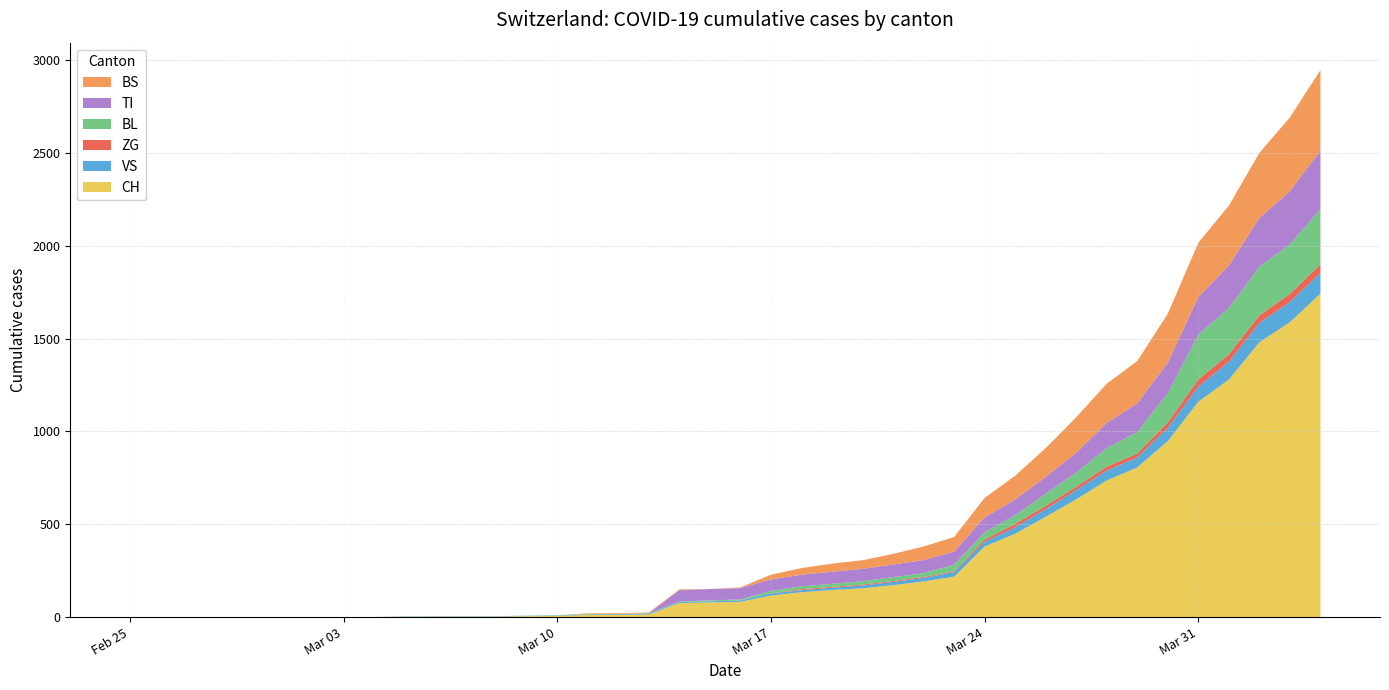

Reading left to right, transcribe all the data shown in this chart.

CH: 2020-02-25=0	2020-02-26=0	2020-02-27=0	2020-02-28=0	2020-02-29=0	2020-03-01=0	2020-03-02=0	2020-03-03=0	2020-03-04=0	2020-03-05=2	2020-03-06=3	2020-03-07=3	2020-03-08=3	2020-03-09=5	2020-03-10=6	2020-03-11=11	2020-03-12=12	2020-03-13=14	2020-03-14=76	2020-03-15=79	2020-03-16=82	2020-03-17=116	2020-03-18=134	2020-03-19=146	2020-03-20=155	2020-03-21=172	2020-03-22=192	2020-03-23=218	2020-03-24=380	2020-03-25=449	2020-03-26=540	2020-03-27=634	2020-03-28=736	2020-03-29=806	2020-03-30=948	2020-03-31=1160	2020-04-01=1279	2020-04-02=1480	2020-04-03=1588	2020-04-04=1742
VS: 2020-02-25=0	2020-02-26=0	2020-02-27=0	2020-02-28=0	2020-02-29=0	2020-03-01=0	2020-03-02=0	2020-03-03=0	2020-03-04=0	2020-03-05=2	2020-03-06=2	2020-03-07=2	2020-03-08=2	2020-03-09=2	2020-03-10=2	2020-03-11=3	2020-03-12=3	2020-03-13=5	2020-03-14=6	2020-03-15=6	2020-03-16=8	2020-03-17=11	2020-03-18=11	2020-03-19=12	2020-03-20=15	2020-03-21=17	2020-03-22=19	2020-03-23=24	2020-03-24=25	2020-03-25=35	2020-03-26=41	2020-03-27=50	2020-03-28=53	2020-03-29=54	2020-03-30=71	2020-03-31=81	2020-04-01=96	2020-04-02=104	2020-04-03=109	2020-04-04=112
ZG: 2020-02-25=0	2020-02-26=0	2020-02-27=0	2020-02-28=0	2020-02-29=0	2020-03-01=0	2020-03-02=0	2020-03-03=0	2020-03-04=0	2020-03-05=0	2020-03-06=0	2020-03-07=0	2020-03-08=0	2020-03-09=0	2020-03-10=0	2020-03-11=0	2020-03-12=0	2020-03-13=0	2020-03-14=0	2020-03-15=0	2020-03-16=0	2020-03-17=1	2020-03-18=5	2020-03-19=5	2020-03-20=5	2020-03-21=5	2020-03-22=5	2020-03-23=5	2020-03-24=12	2020-03-25=18	2020-03-26=18	2020-03-27=18	2020-03-28=21	2020-03-29=21	2020-03-30=29	2020-03-31=39	2020-04-01=40	2020-04-02=41	2020-04-03=44	2020-04-04=46
BL: 2020-02-25=0	2020-02-26=0	2020-02-27=0	2020-02-28=0	2020-02-29=0	2020-03-01=0	2020-03-02=0	2020-03-03=0	2020-03-04=0	2020-03-05=0	2020-03-06=0	2020-03-07=0	2020-03-08=0	2020-03-09=1	2020-03-10=2	2020-03-11=2	2020-03-12=2	2020-03-13=2	2020-03-14=2	2020-03-15=5	2020-03-16=5	2020-03-17=13	2020-03-18=16	2020-03-19=16	2020-03-20=18	2020-03-21=21	2020-03-22=21	2020-03-23=35	2020-03-24=40	2020-03-25=46	2020-03-26=65	2020-03-27=76	2020-03-28=100	2020-03-29=115	2020-03-30=158	2020-03-31=242	2020-04-01=249	2020-04-02=262	2020-04-03=266	2020-04-04=298
TI: 2020-02-25=0	2020-02-26=0	2020-02-27=0	2020-02-28=0	2020-02-29=0	2020-03-01=0	2020-03-02=0	2020-03-03=0	2020-03-04=0	2020-03-05=0	2020-03-06=0	2020-03-07=0	2020-03-08=0	2020-03-09=0	2020-03-10=0	2020-03-11=0	2020-03-12=0	2020-03-13=0	2020-03-14=61	2020-03-15=61	2020-03-16=61	2020-03-17=62	2020-03-18=62	2020-03-19=65	2020-03-20=67	2020-03-21=68	2020-03-22=70	2020-03-23=71	2020-03-24=80	2020-03-25=85	2020-03-26=91	2020-03-27=107	2020-03-28=136	2020-03-29=155	2020-03-30=165	2020-03-31=202	2020-04-01=229	2020-04-02=263	2020-04-03=287	2020-04-04=314
BS: 2020-02-25=0	2020-02-26=0	2020-02-27=0	2020-02-28=0	2020-02-29=0	2020-03-01=0	2020-03-02=0	2020-03-03=0	2020-03-04=0	2020-03-05=0	2020-03-06=0	2020-03-07=0	2020-03-08=0	2020-03-09=0	2020-03-10=0	2020-03-11=4	2020-03-12=4	2020-03-13=4	2020-03-14=4	2020-03-15=0	2020-03-16=4	2020-03-17=25	2020-03-18=36	2020-03-19=44	2020-03-20=46	2020-03-21=57	2020-03-22=73	2020-03-23=78	2020-03-24=105	2020-03-25=128	2020-03-26=155	2020-03-27=191	2020-03-28=211	2020-03-29=228	2020-03-30=263	2020-03-31=292	2020-04-01=323	2020-04-02=350	2020-04-03=397	2020-04-04=434